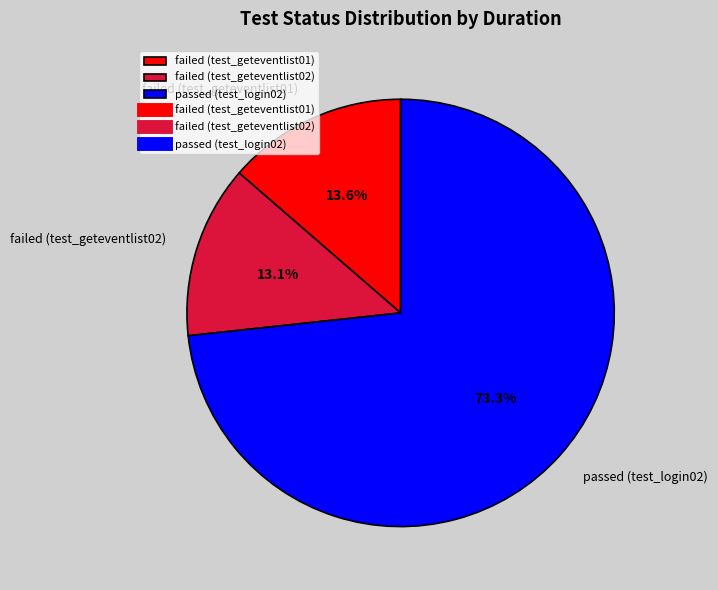

What percentage is the failed (test_geteventlist01) slice, to the nearest percent?

14%